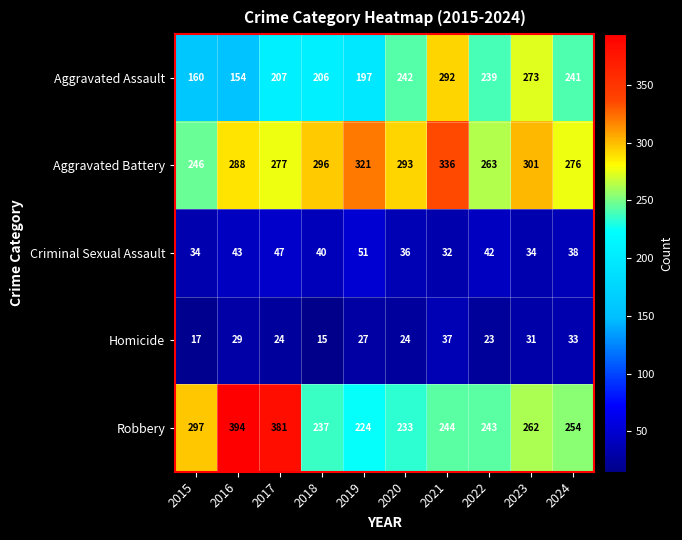

Which series has the widest spread of values?

Robbery